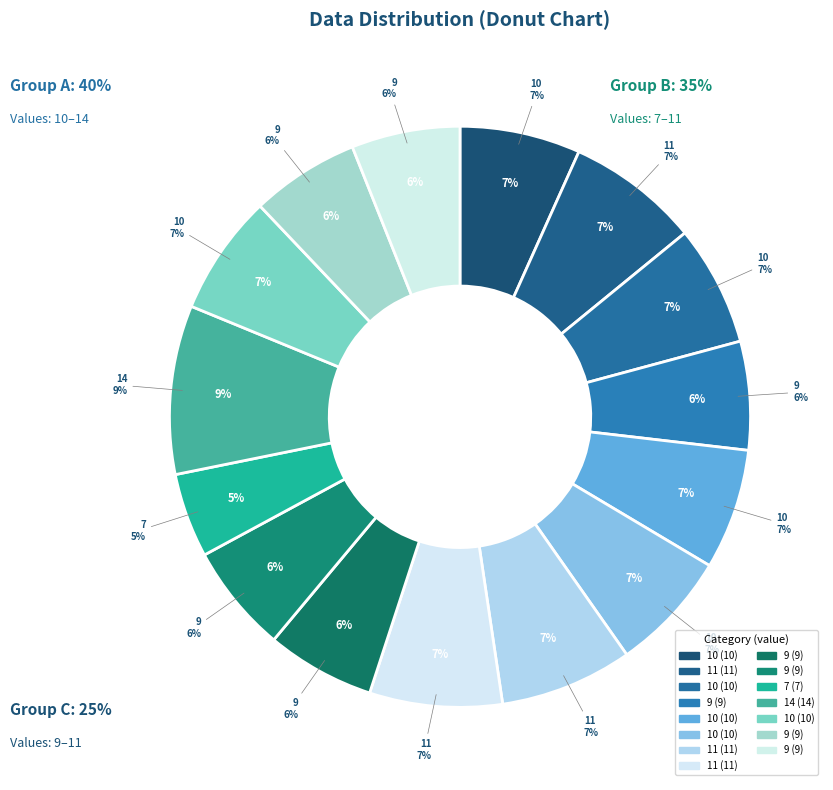

Is the sum of 10 and 11 greater than half?

No